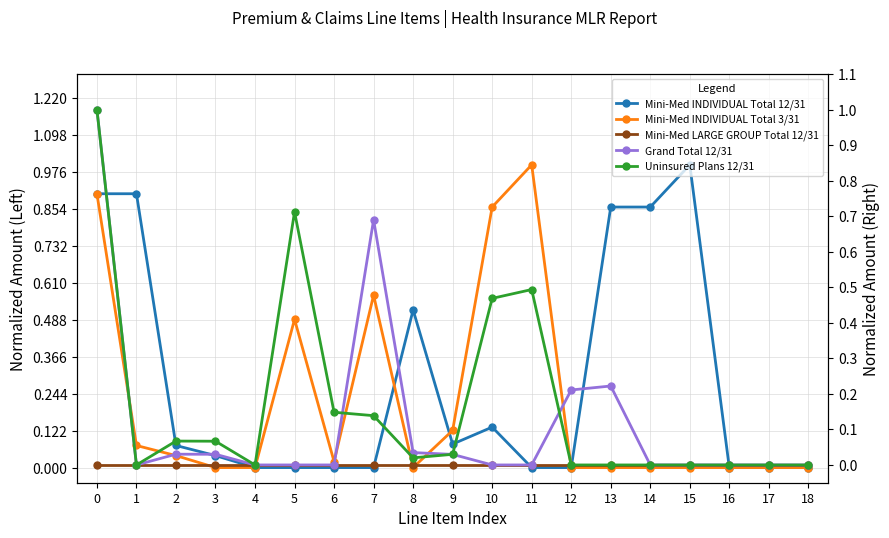

At which category does the chart reach its minimum across all series?

4